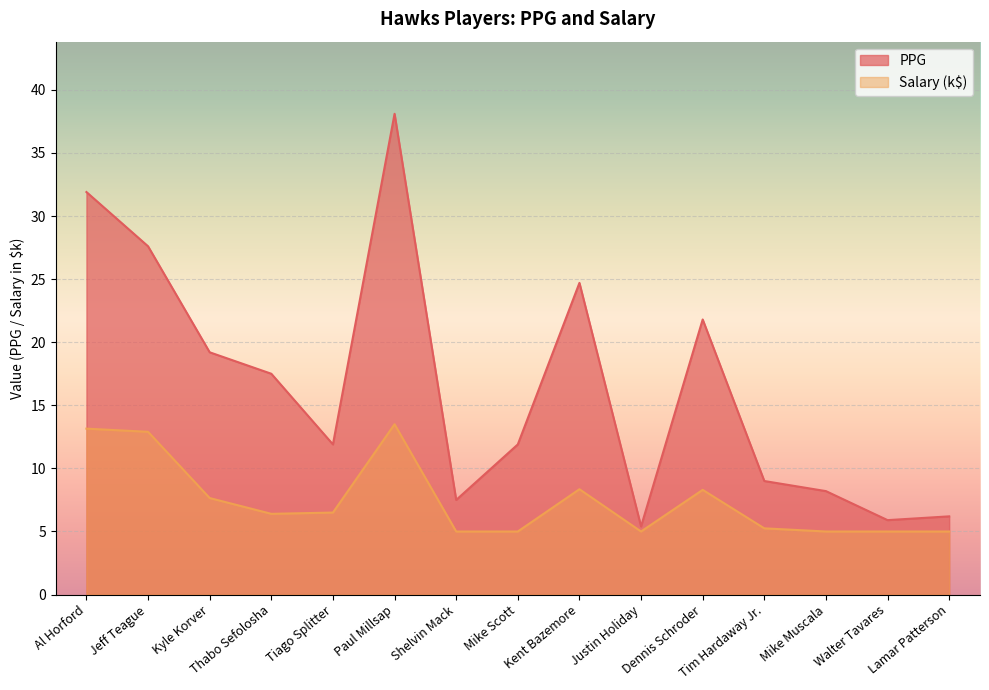

What is the difference between the second highest and minimum values in the Salary series?

8.2